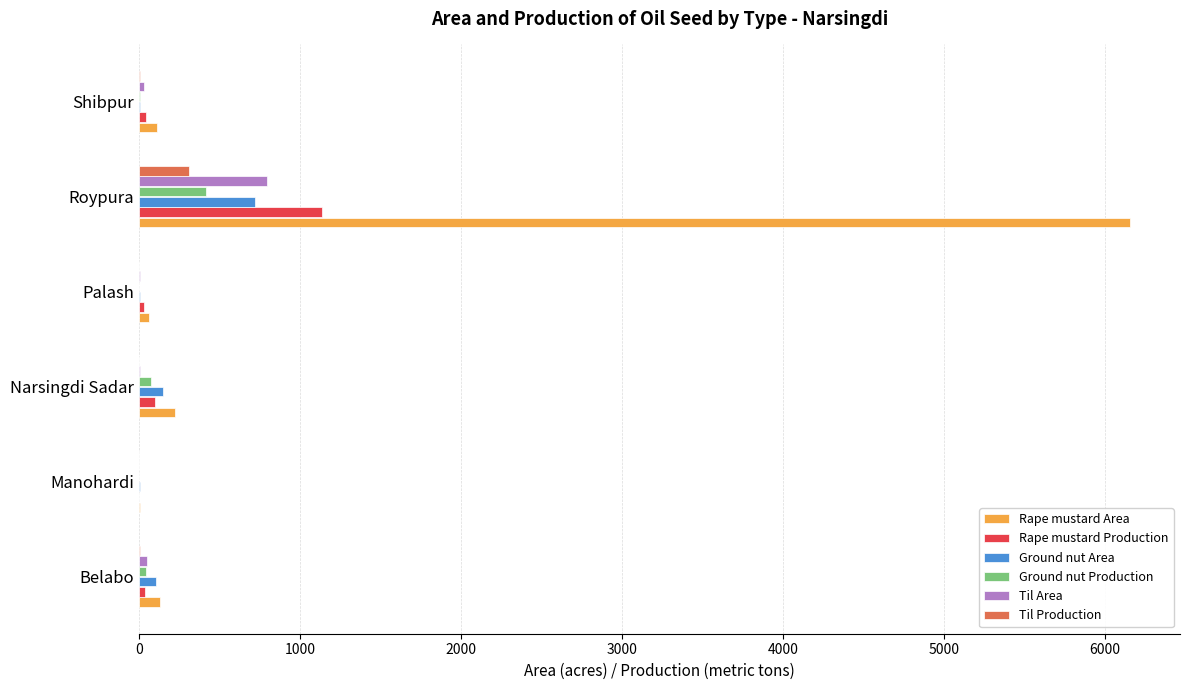

Which label corresponds to the largest value in the chart?

Roypura